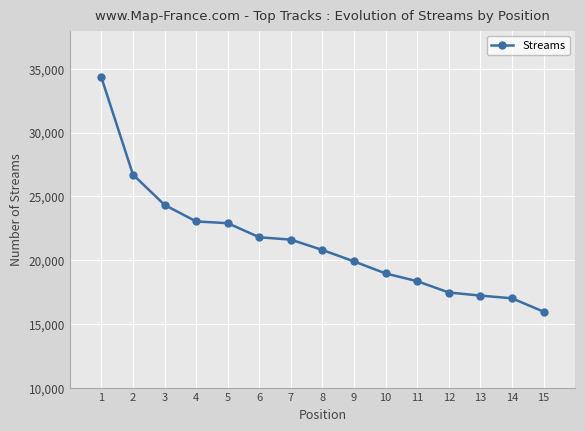

At which category does the chart reach its peak across all series?

1